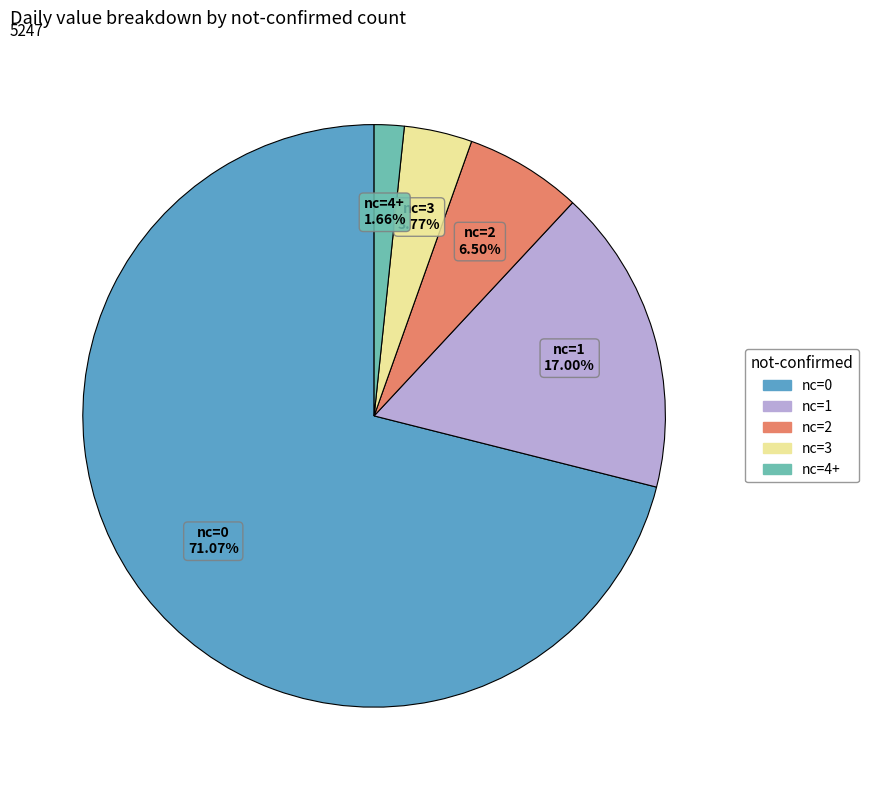

Do nc=4+ and nc=1 together represent more than half of the pie?

No